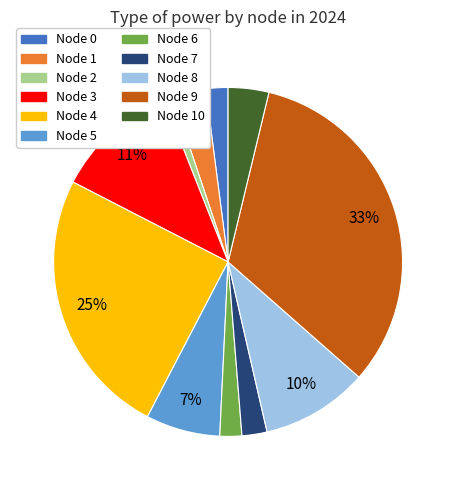

Is there any slice that represents more than half of the pie?

No